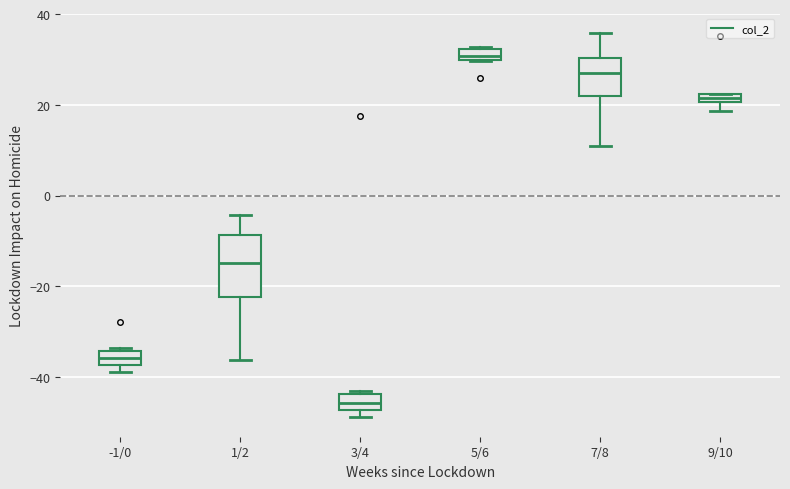

Which box is the tallest, from its lower edge to its upper edge?

1/2